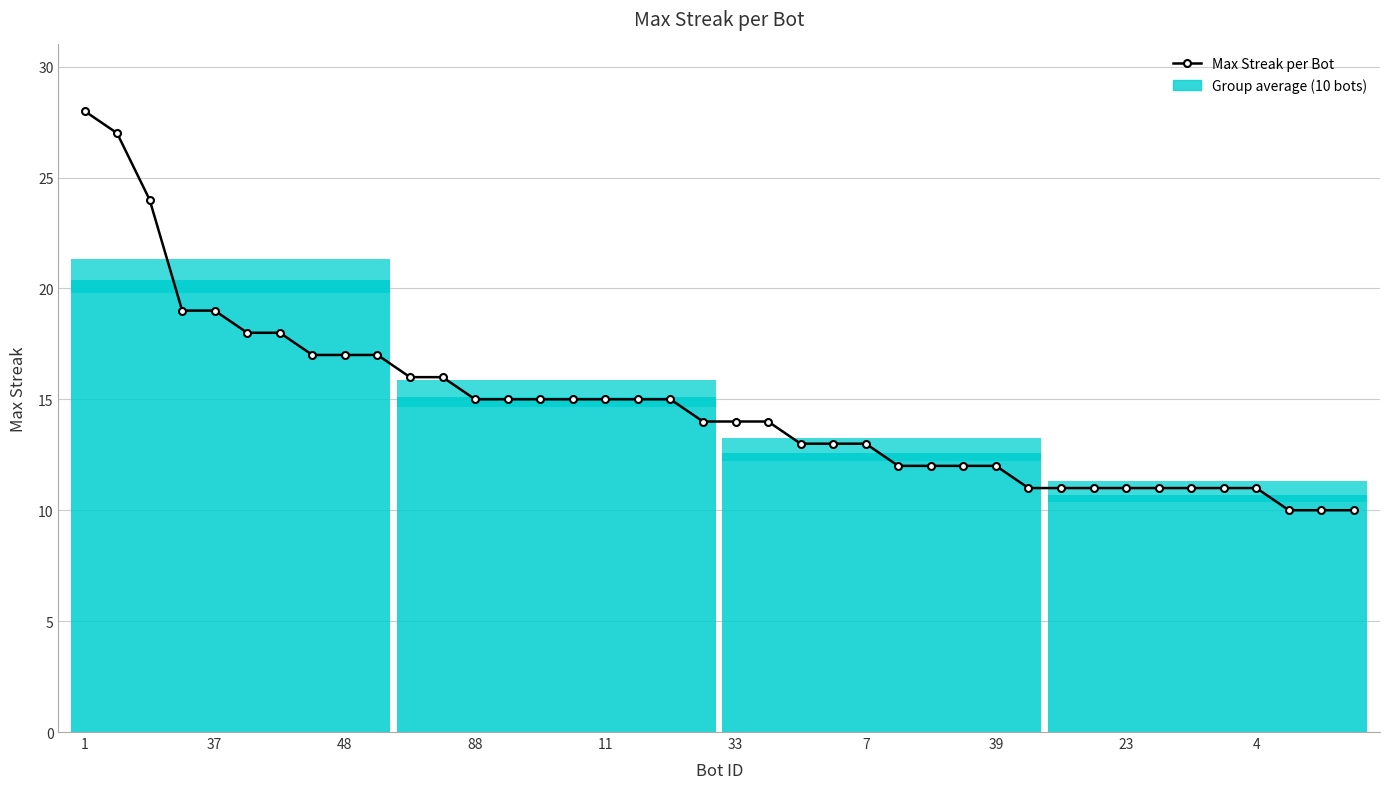

Is this an area chart (filled region under the line)?

No